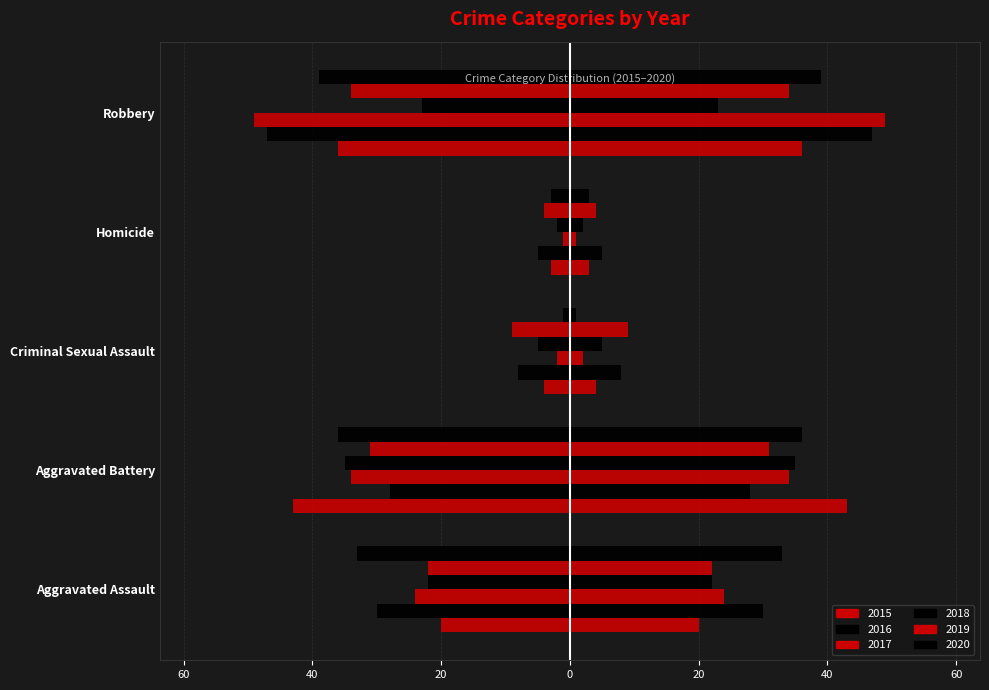

Reading left to right, what are all the values shown in this chart?

2015: -20	-43	-4	-3	-36
2016: -30	-28	-8	-5	-47
2017: -24	-34	-2	-1	-49
2018: -22	-35	-5	-2	-23
2019: -22	-31	-9	-4	-34
2020: -33	-36	-1	-3	-39